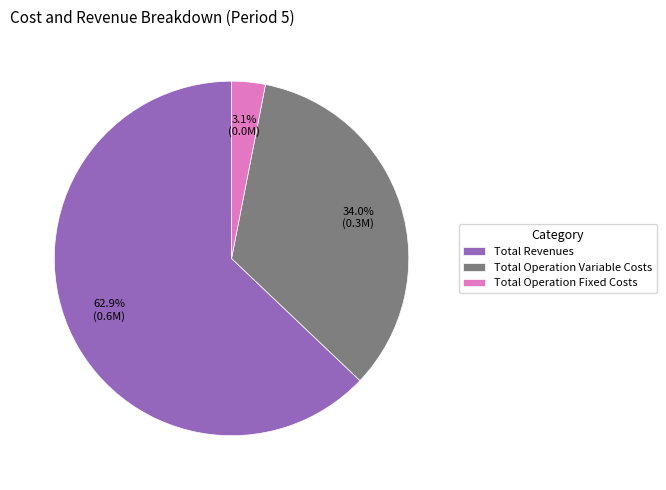

Between Total Operation Fixed Costs and Total Revenues, which is larger?

Total Revenues